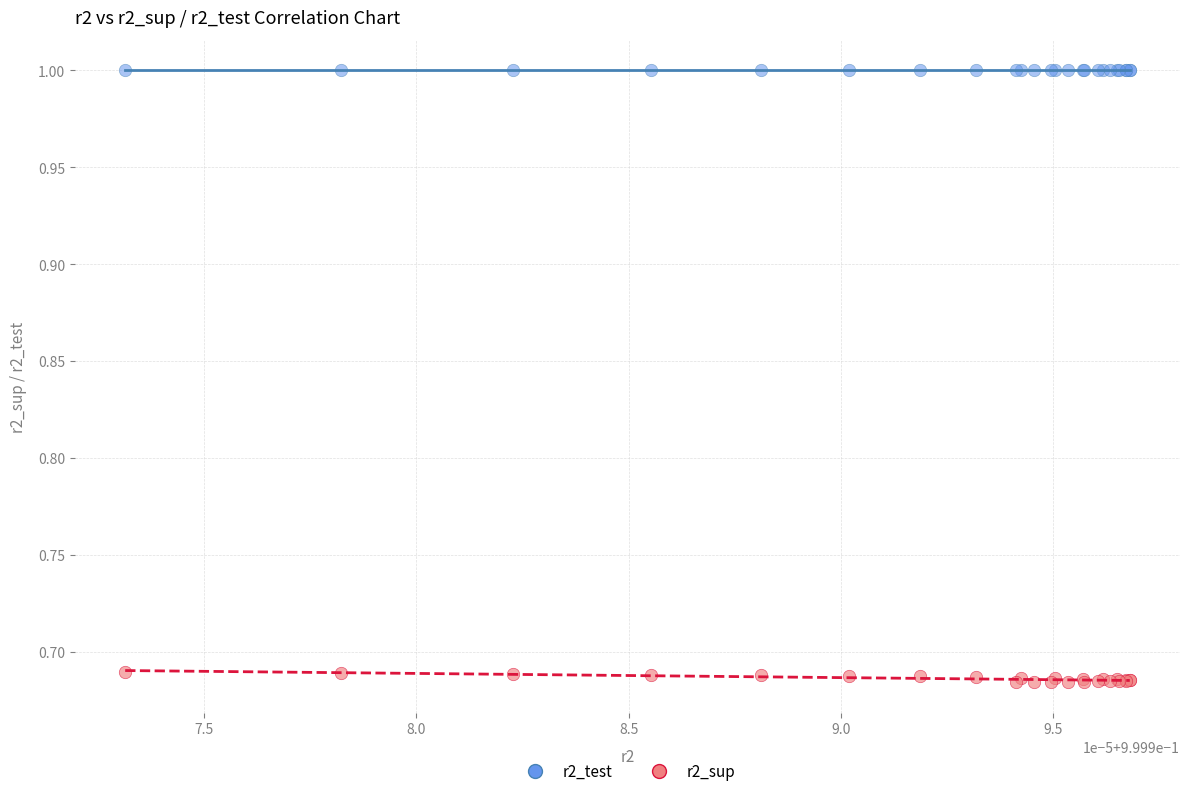

Which series contains the lowest Y value?

r2_sup